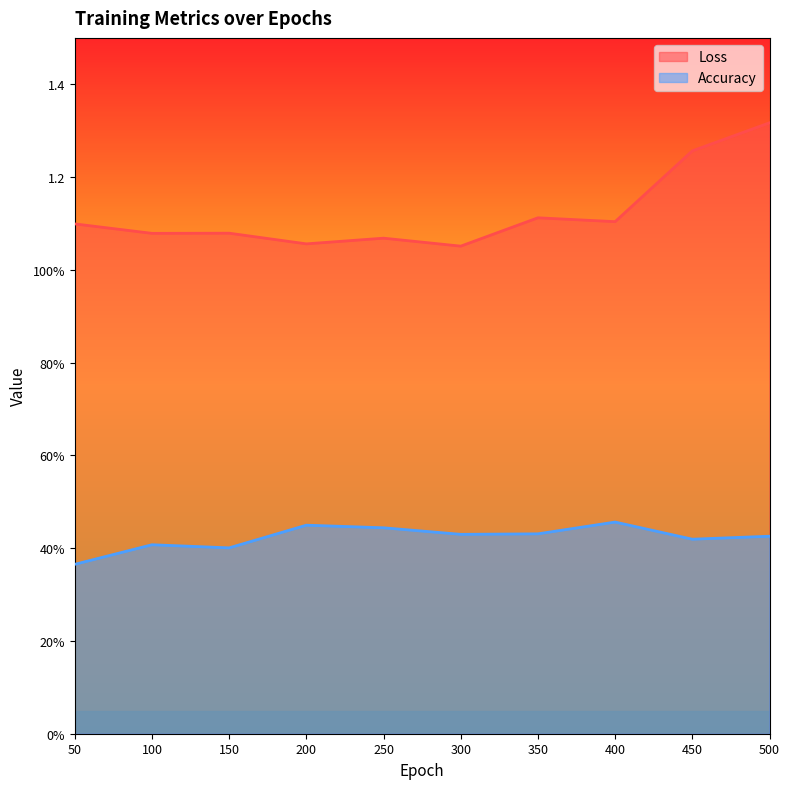

Does the chart have visible grid lines?

No